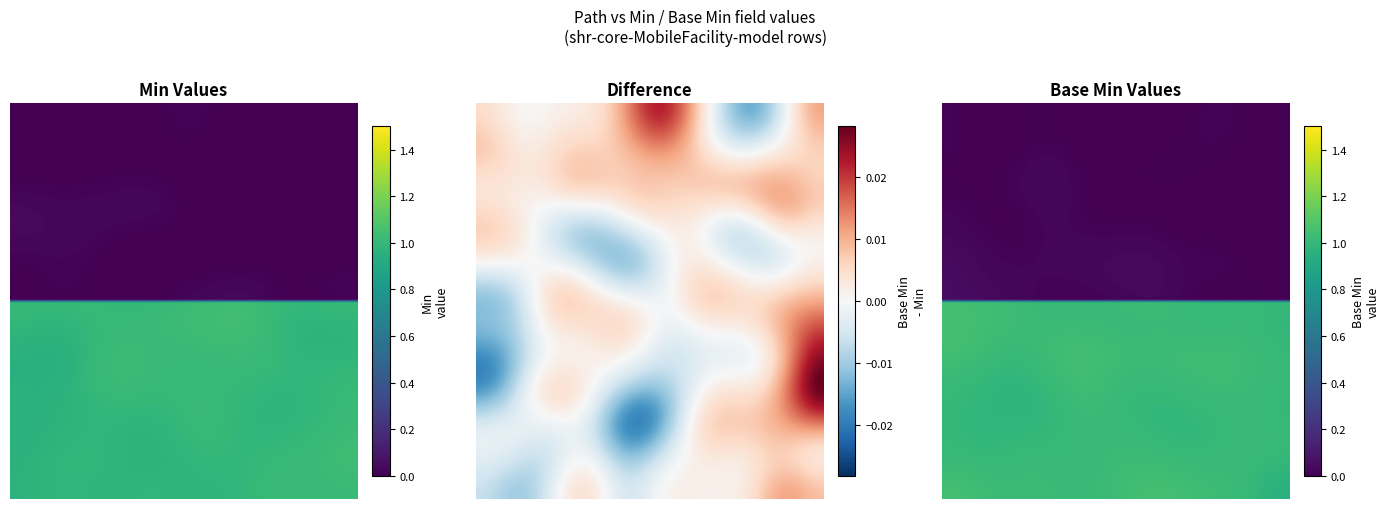

Is the value of shr-core-MobileFacility-model.value at Min greater than the value of shr-core-MobileFacility-model at Min?

Yes